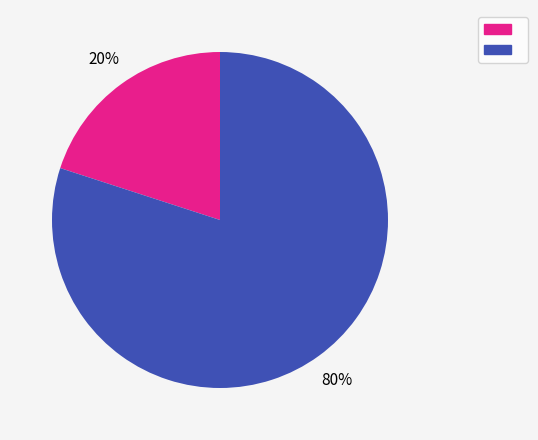

How many segments does this pie chart have?

2